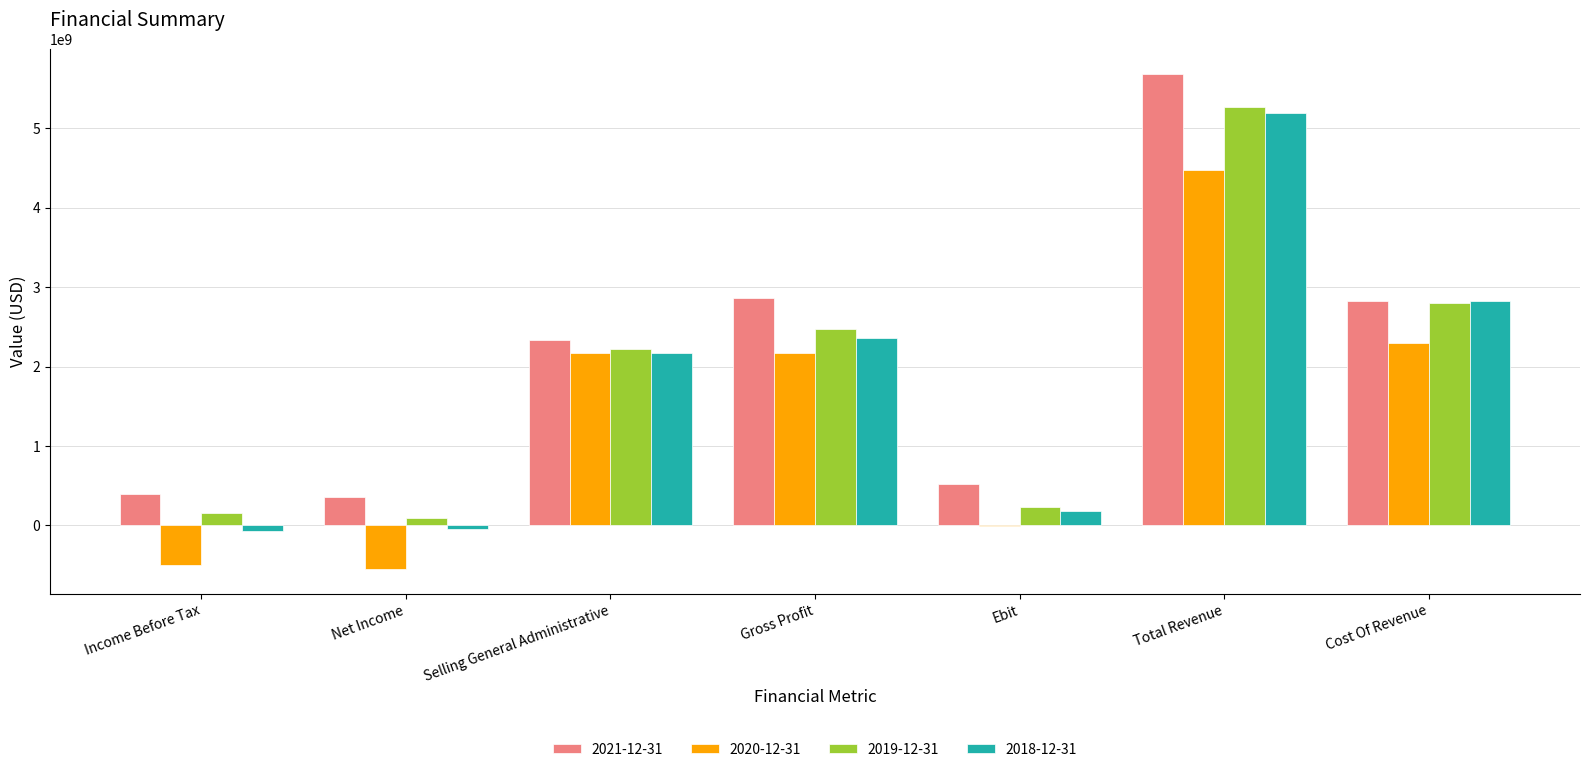

Does the chart contain stacked bars?

No